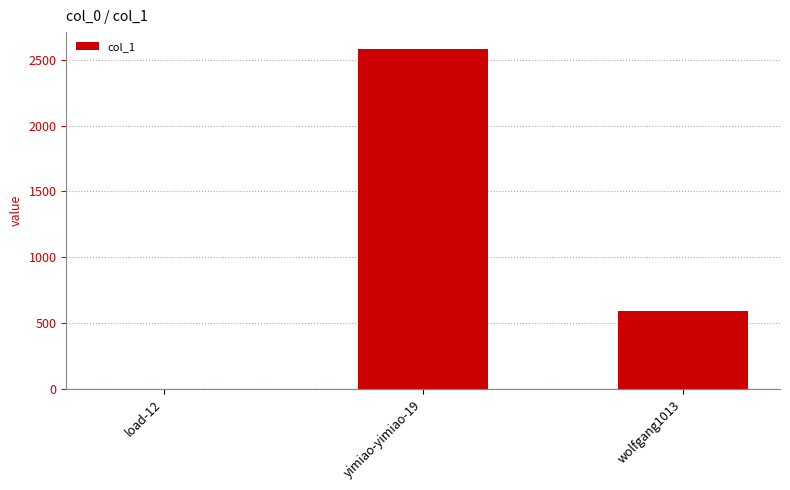

Which label corresponds to the largest value in the chart?

yimiao-yimiao-19